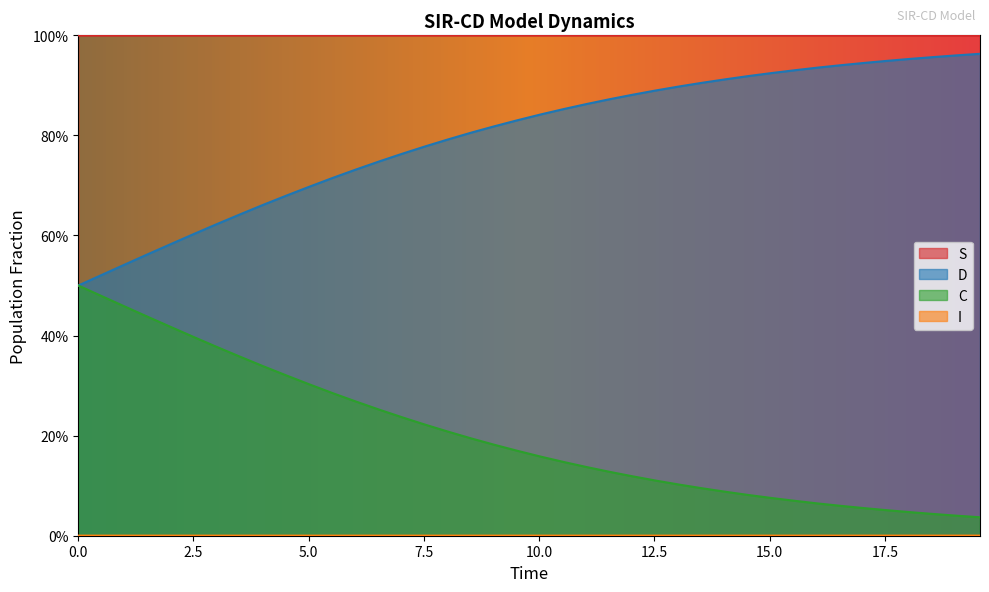

What is the label of the 8th point from the left?

17.5